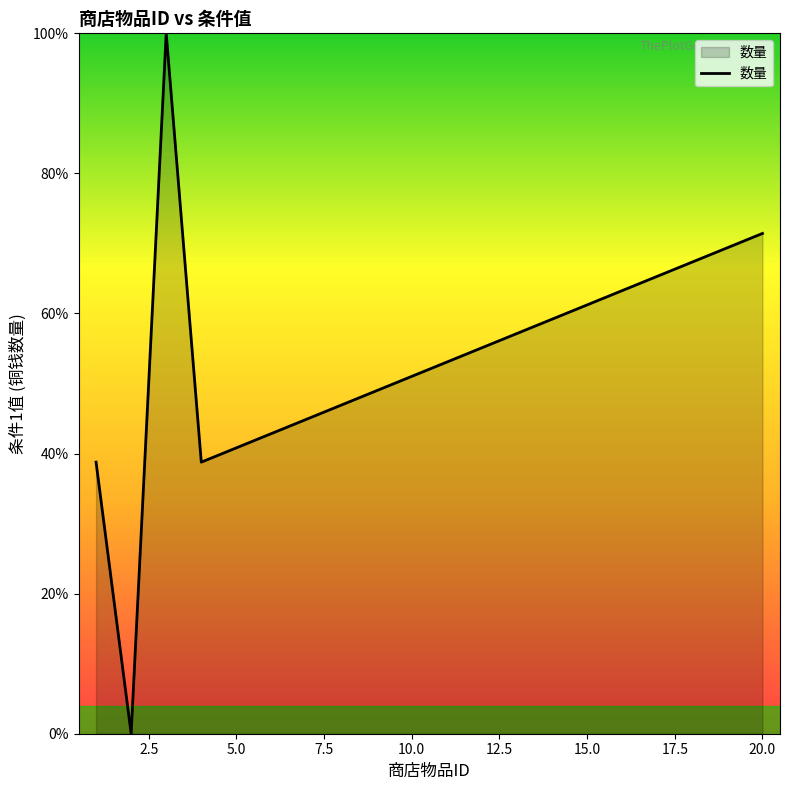

How many interior local valleys (lower than both neighbors) does the data have?

2